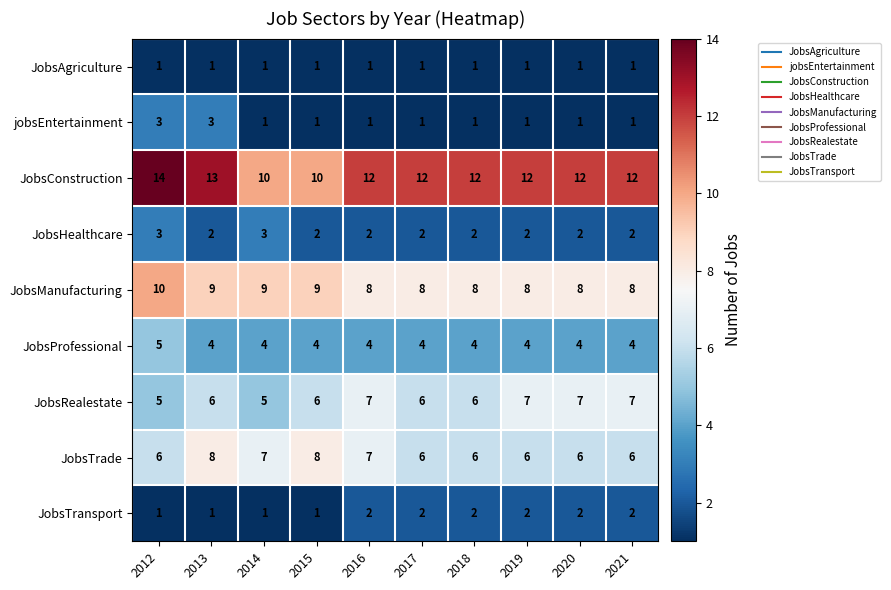

At how many categories does at least one series exceed 11?

8